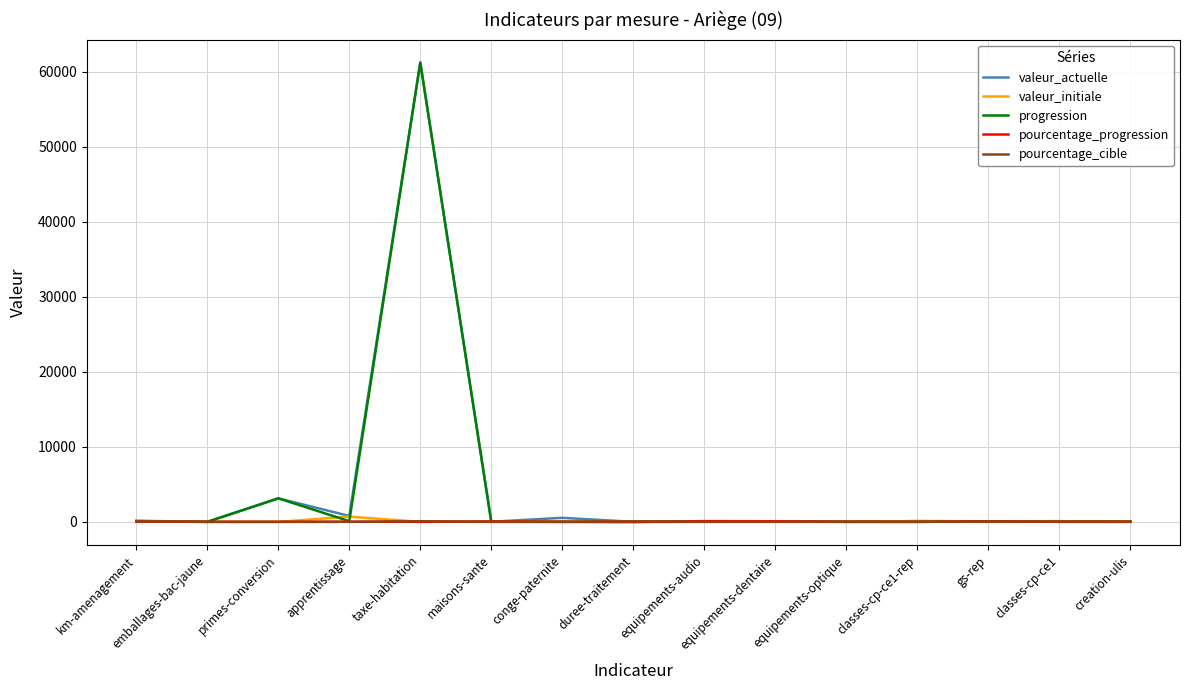

Is this an area chart (filled region under the line)?

No